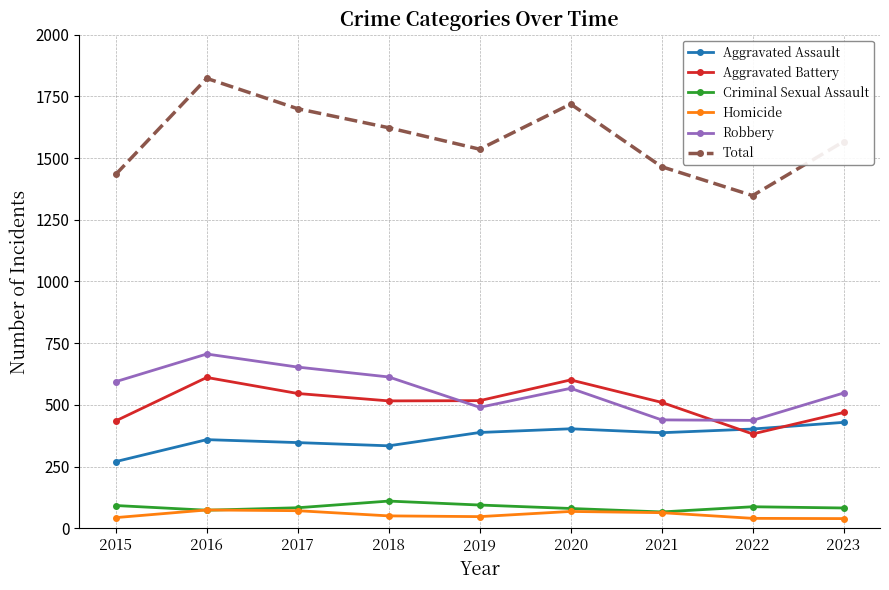

What is the greatest value displayed?

1823